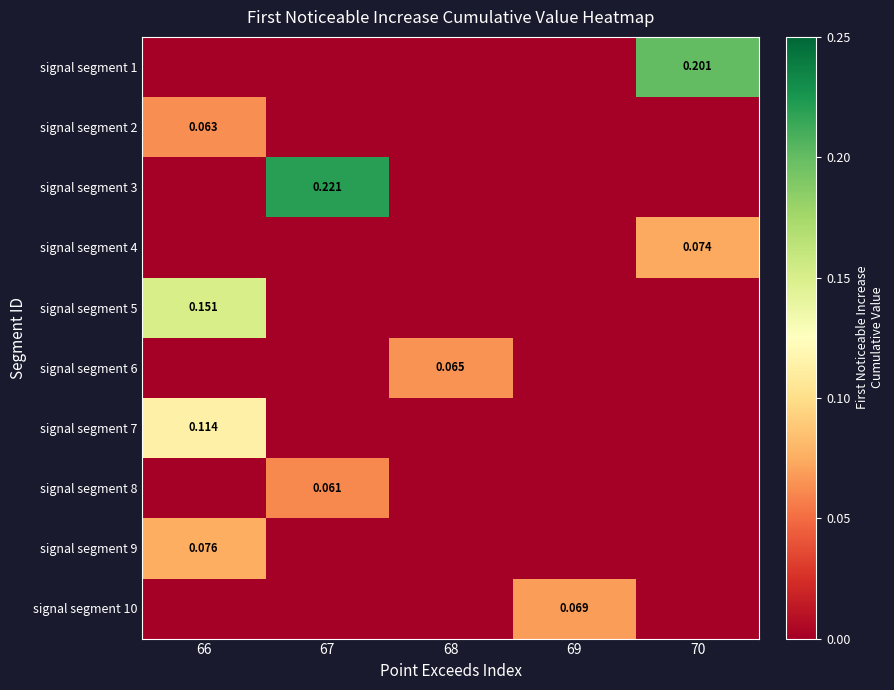

At which category does the chart reach its minimum across all series?

66